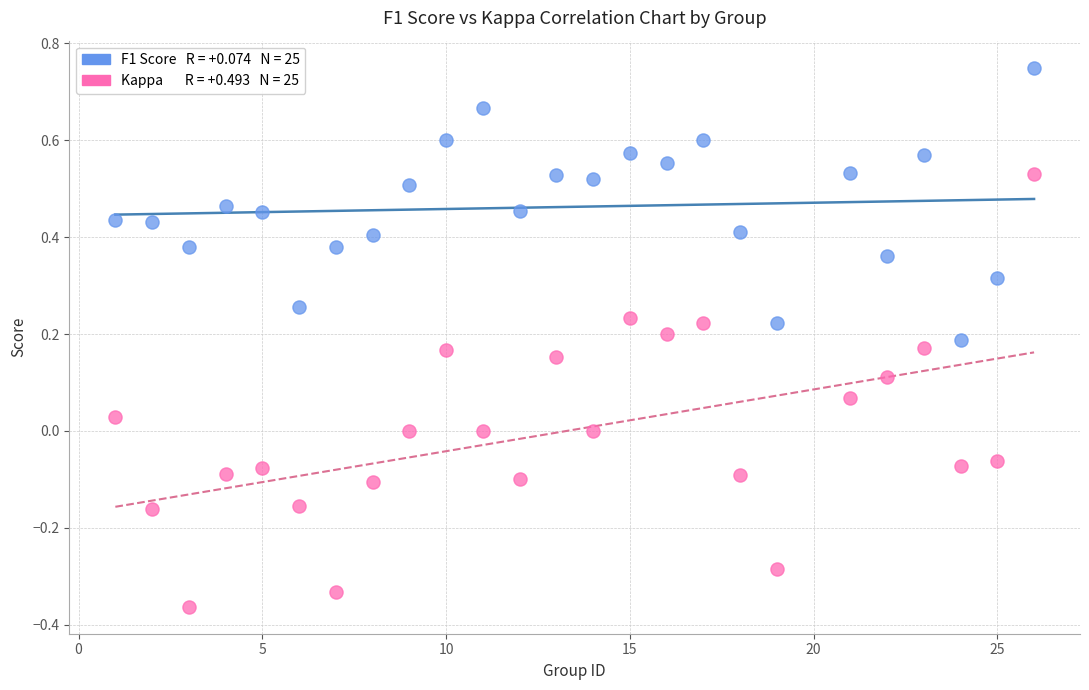

Across all data points, what is the range of Y values (max minus min)?

1.1